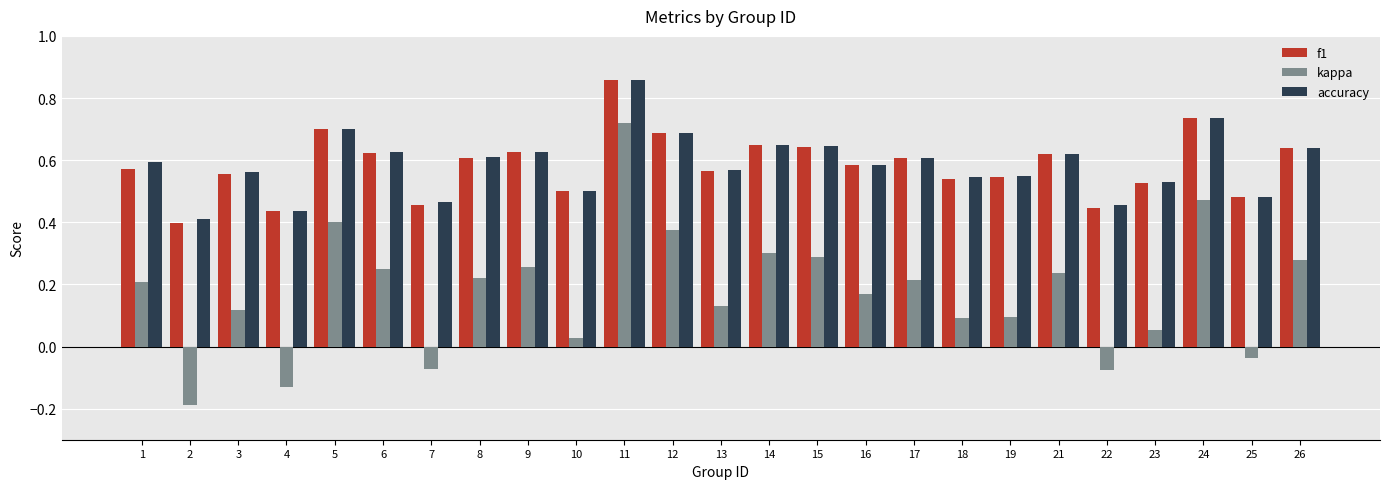

At which label does f1 reach its peak?

11